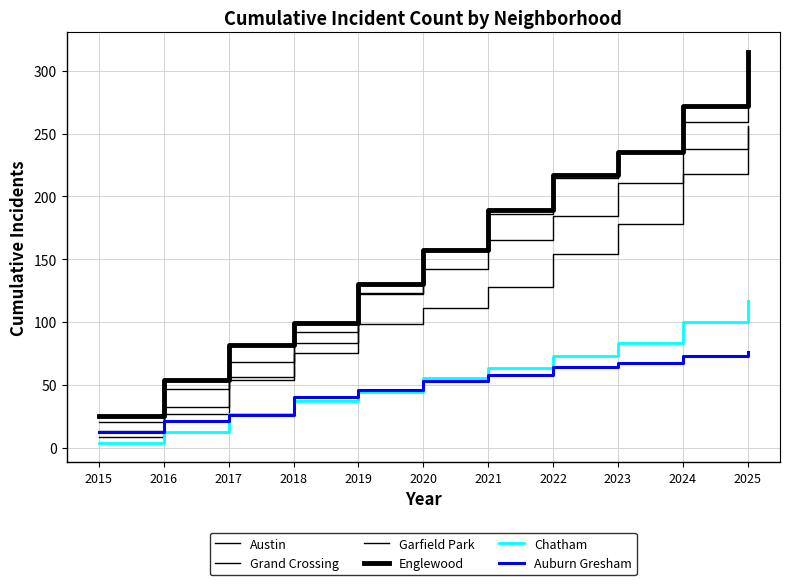

How many series are shown in this chart?

6